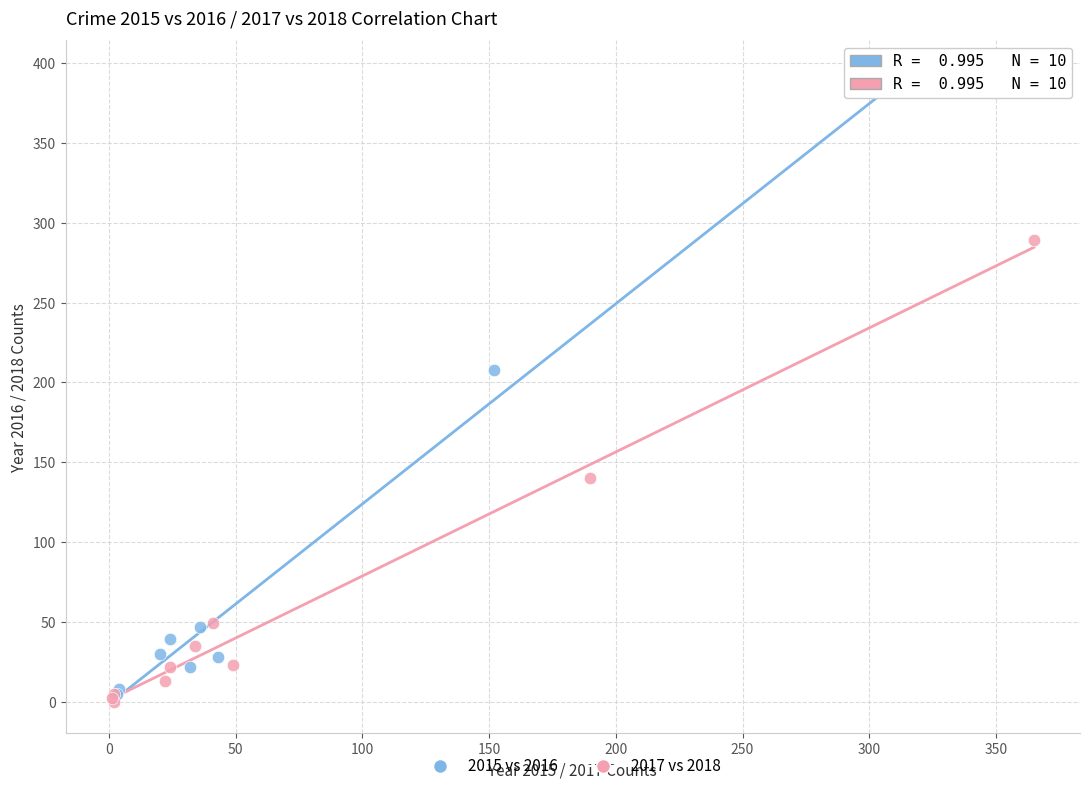

Which series has the widest spread of Y values?

2015 vs 2016